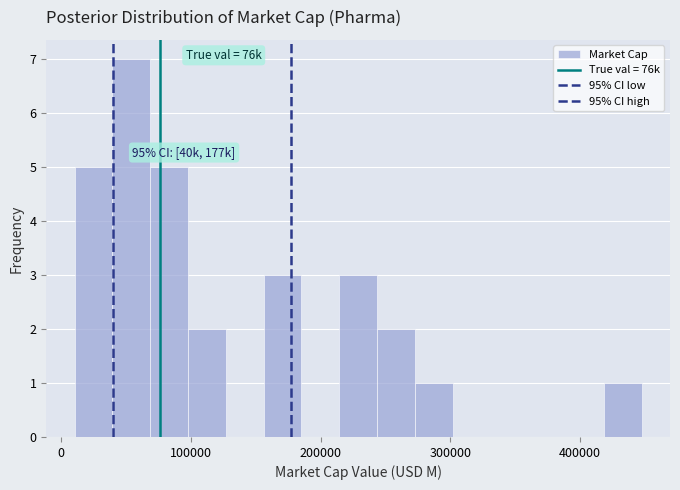

Read against the x-axis, roughly where is the centre of the tallest bar?

50000